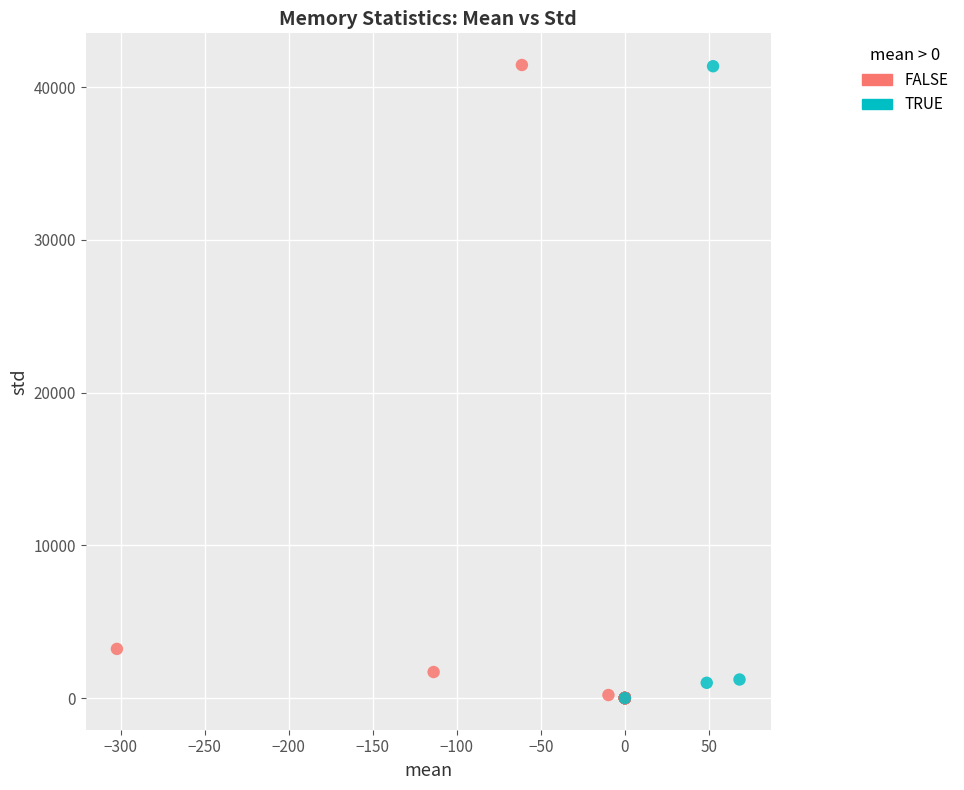

What are all the series names shown in the legend?

FALSE, TRUE